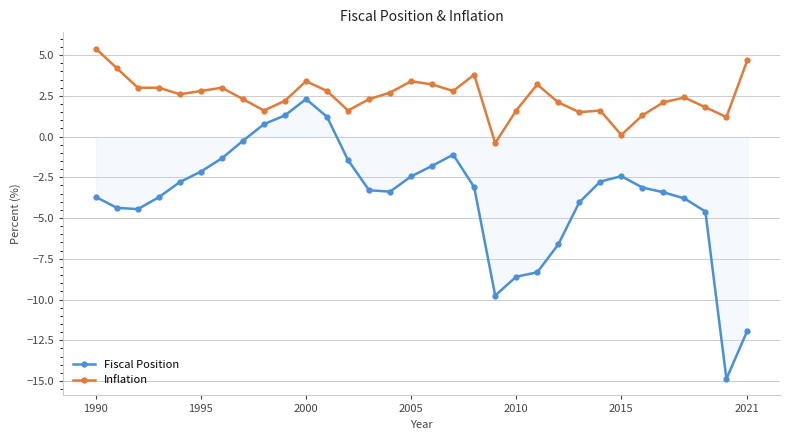

What is the difference between the maximum and minimum values in the Inflation series?

5.8